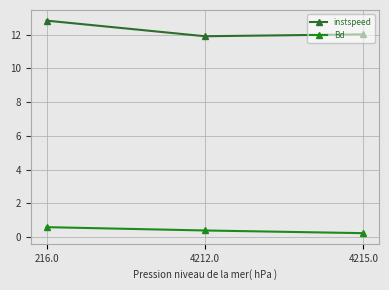

Rank the categories by Bd value from highest to lowest.

216.0, 4212.0, 4215.0